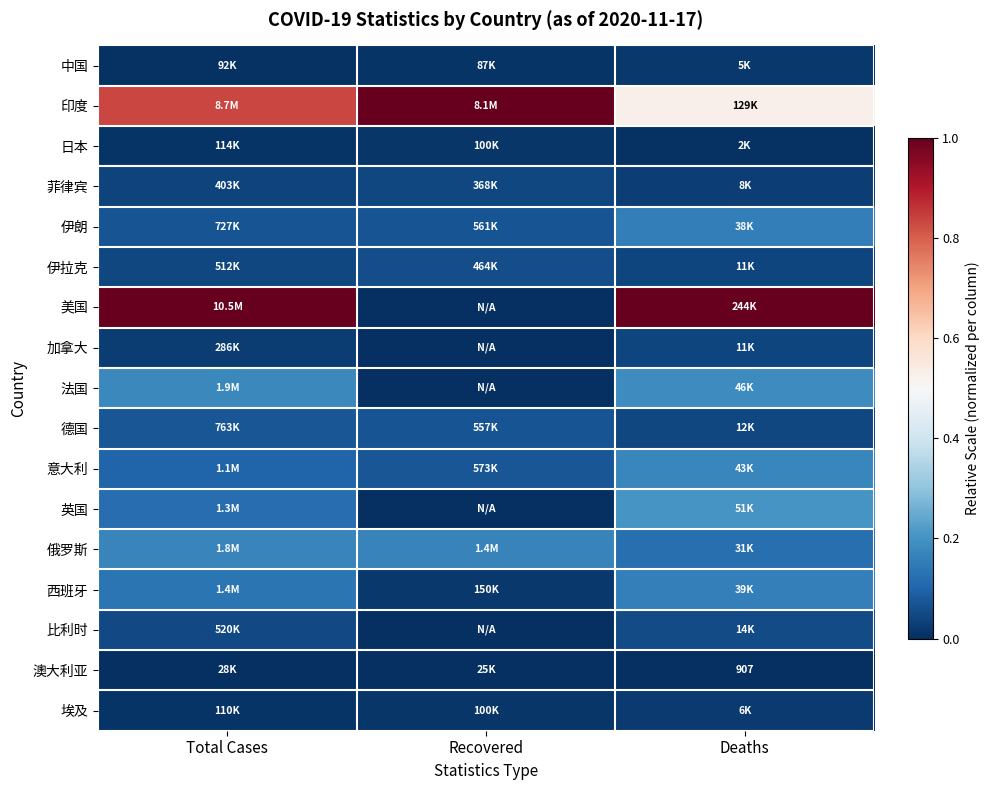

List the series in order of their peak value, highest first.

印度, 美国, 英国, 法国, 意大利, 俄罗斯, 西班牙, 伊朗, 德国, 伊拉克, 比利时, 菲律宾, 加拿大, 埃及, 中国, 日本, 澳大利亚